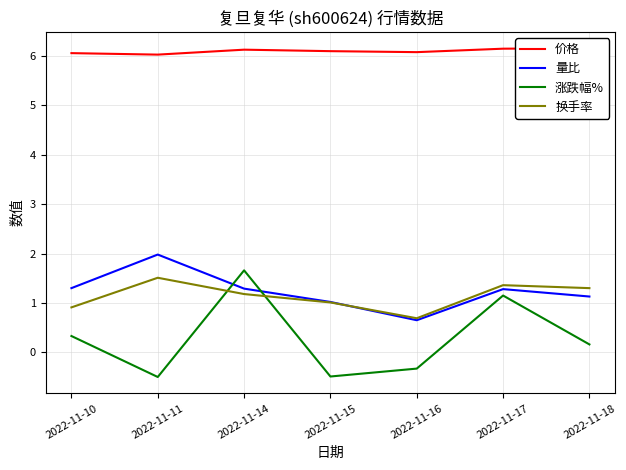

What is the value of the 价格 point at the 3rd from the left?

6.1